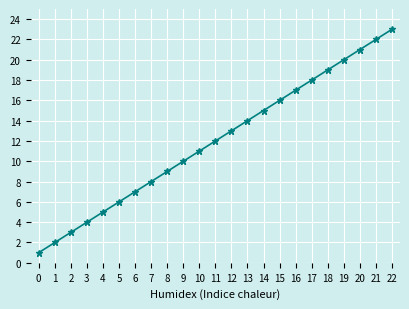

List the labels in order of value, smallest first.

0, 1, 2, 3, 4, 5, 6, 7, 8, 9, 10, 11, 12, 13, 14, 15, 16, 17, 18, 19, 20, 21, 22